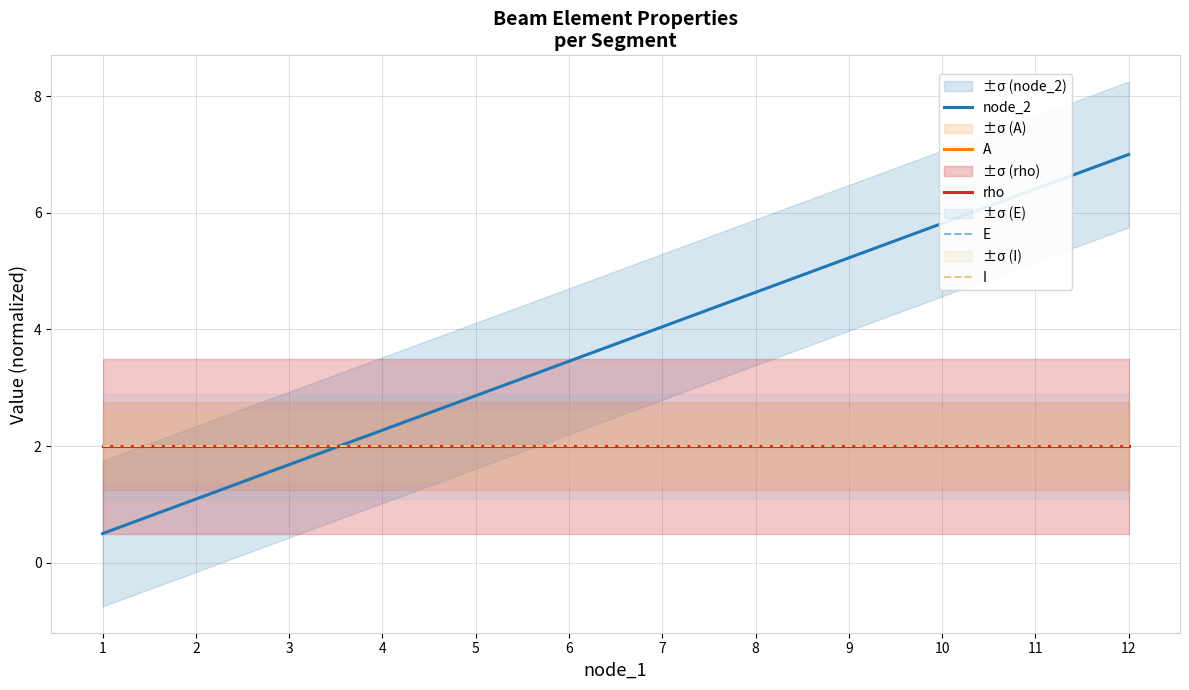

Reading right to left, what are all the values shown in this chart?

node_2: 12=7.0	11=6.4	10=5.8	9=5.2	8=4.6	7=4.0	6=3.5	5=2.9	4=2.3	3=1.7	2=1.1	1=0.5
A: 12=2.0	11=2.0	10=2.0	9=2.0	8=2.0	7=2.0	6=2.0	5=2.0	4=2.0	3=2.0	2=2.0	1=2.0
rho: 12=2.0	11=2.0	10=2.0	9=2.0	8=2.0	7=2.0	6=2.0	5=2.0	4=2.0	3=2.0	2=2.0	1=2.0
E: 12=2.0	11=2.0	10=2.0	9=2.0	8=2.0	7=2.0	6=2.0	5=2.0	4=2.0	3=2.0	2=2.0	1=2.0
I: 12=2.0	11=2.0	10=2.0	9=2.0	8=2.0	7=2.0	6=2.0	5=2.0	4=2.0	3=2.0	2=2.0	1=2.0